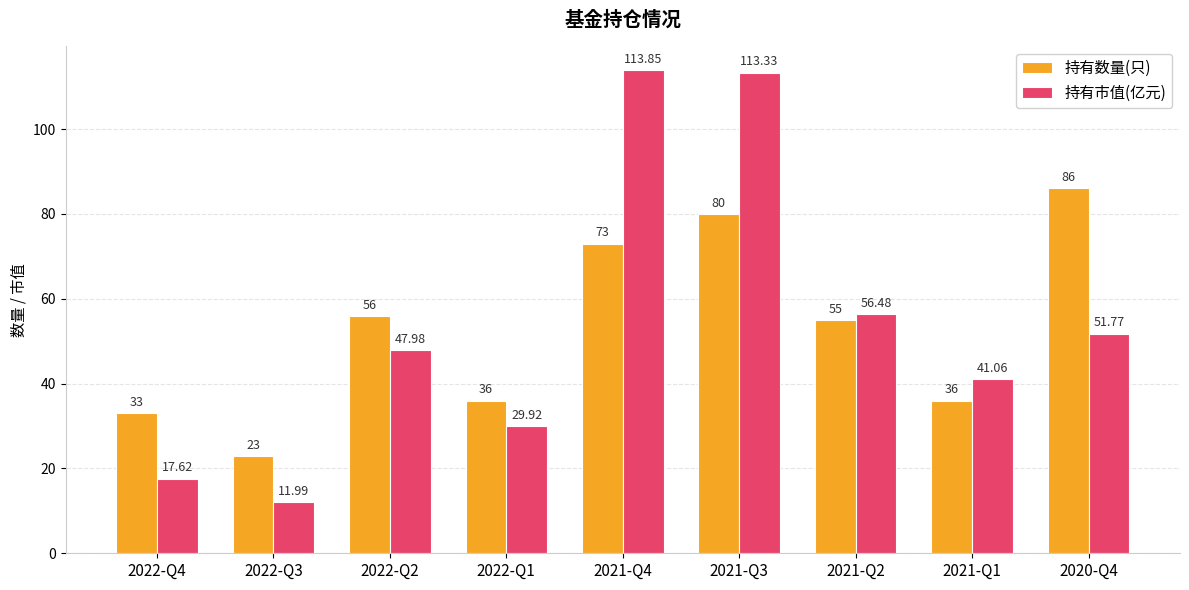

What is the approximate value of 持有市值(亿元) at 2021-Q2?

56.5